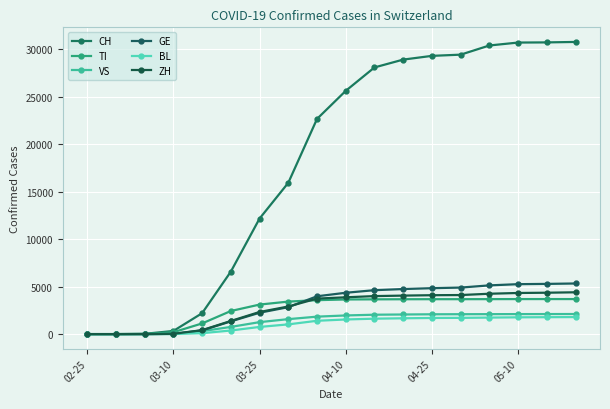

What is the sum of all TI values?

46914